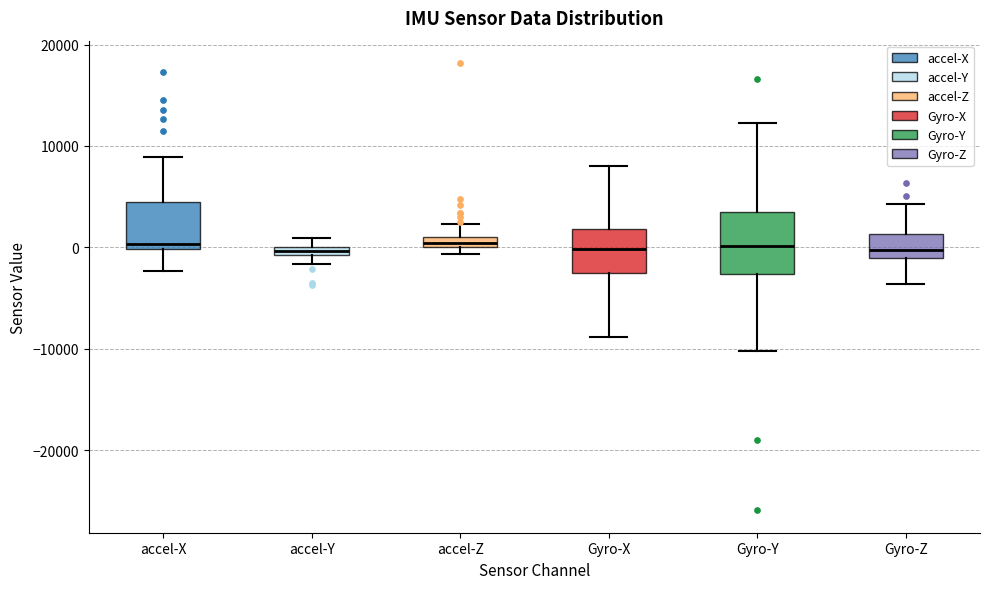

Which box is the tallest, from its lower edge to its upper edge?

Gyro-Y